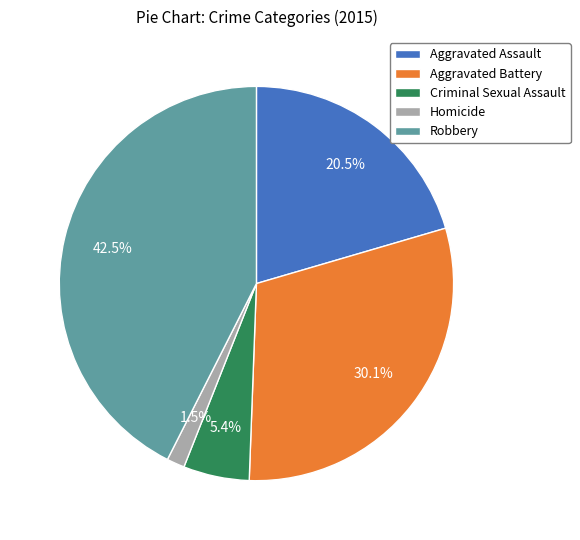

Is it true that Aggravated Assault is 29% of the pie?

False